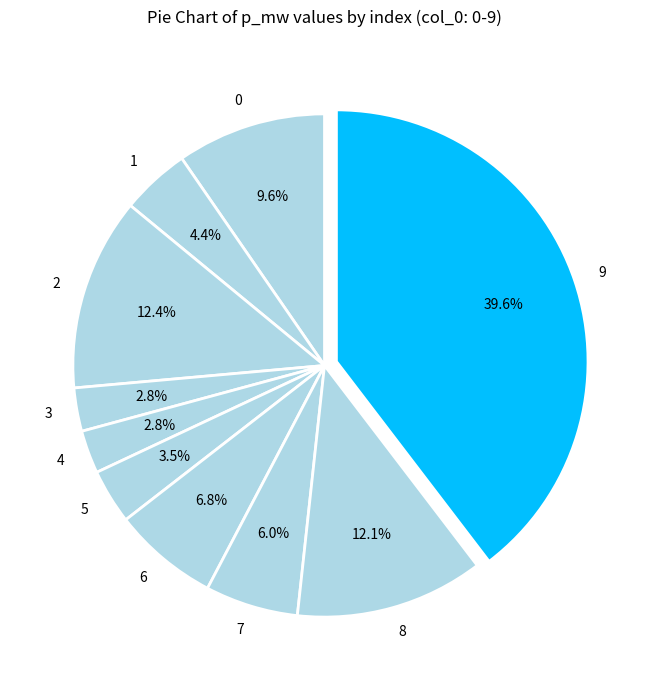

The 0 slice represents 10% of the pie. True or false?

True